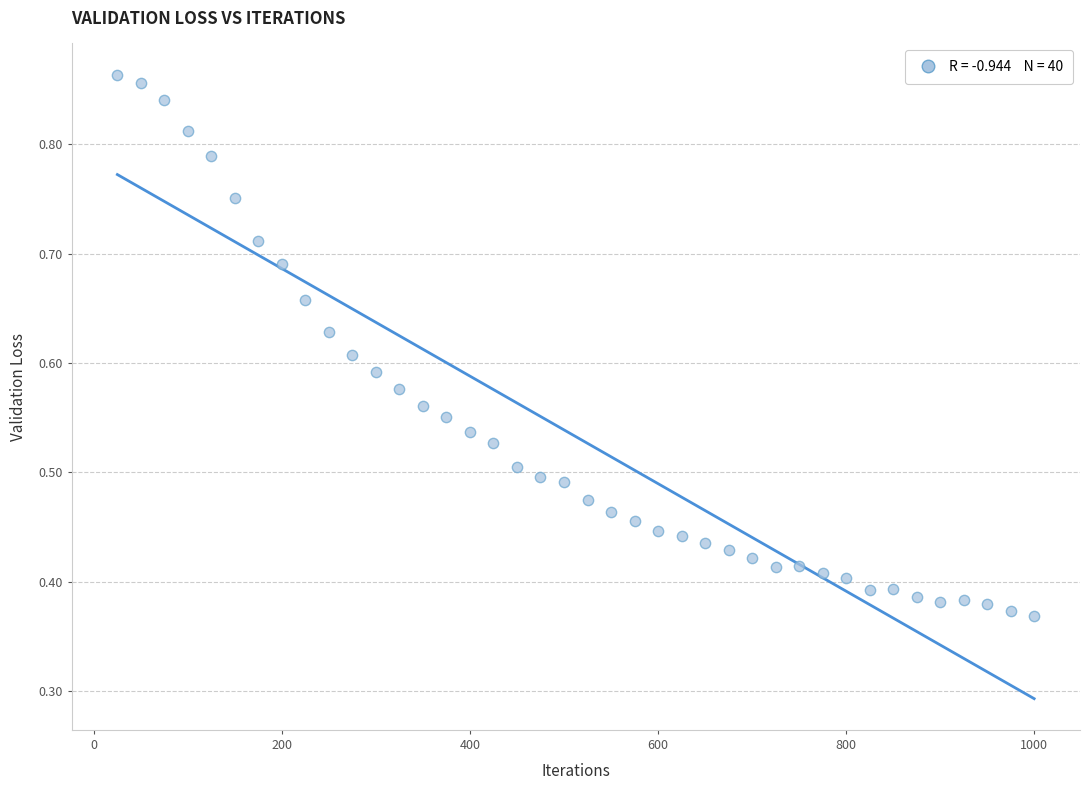

What is the range of X values (max minus min)?

975.0